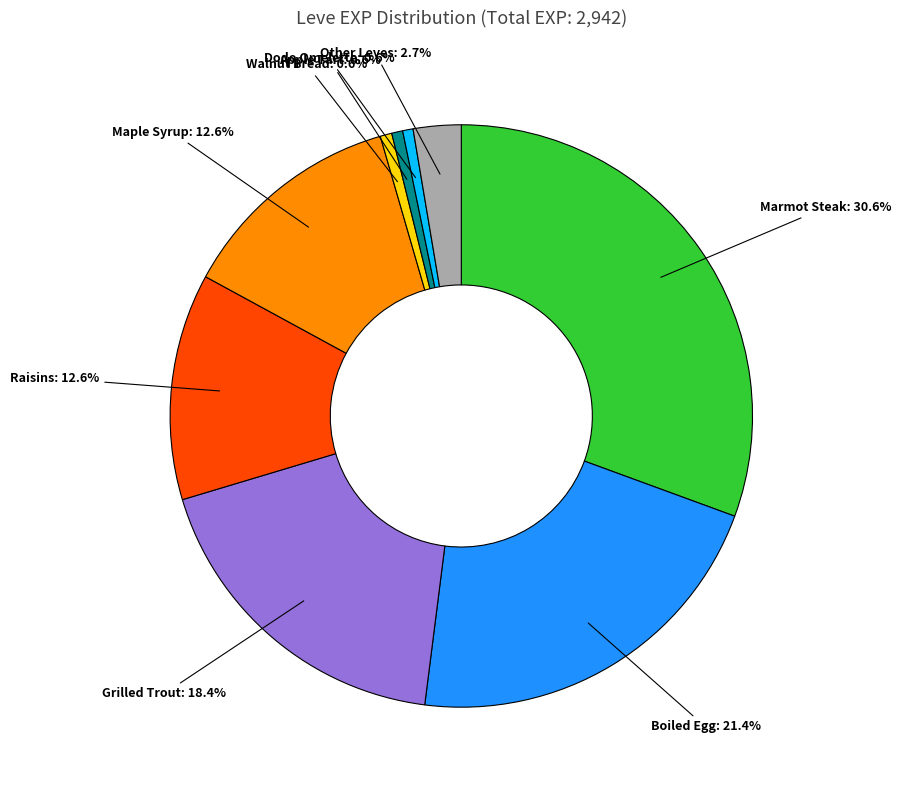

Is there a majority slice in this chart?

No